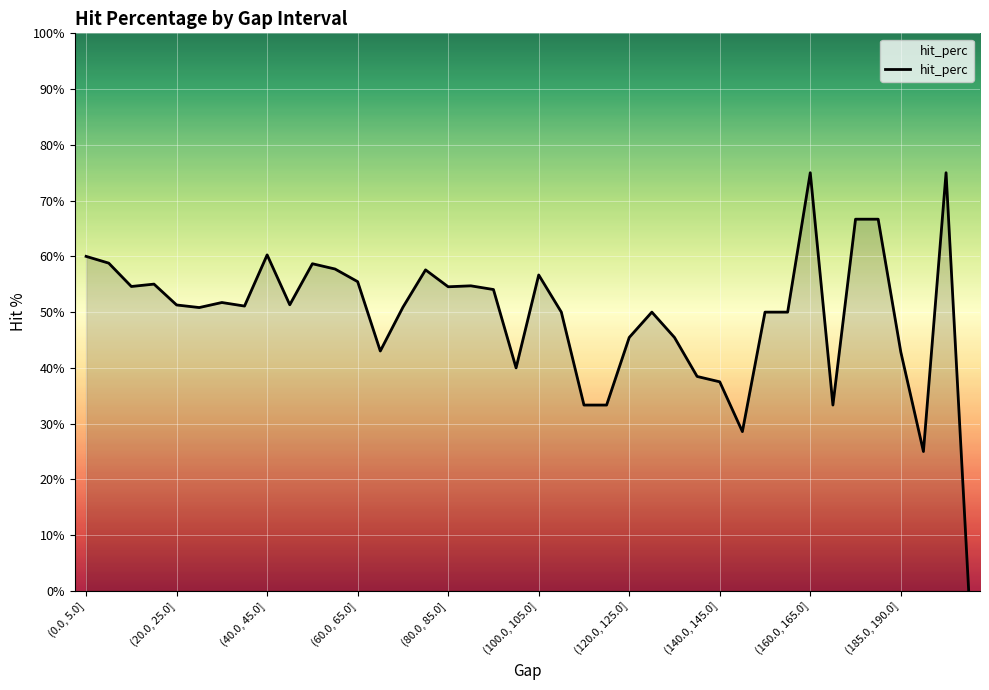

What is the difference between the maximum and minimum values?

75.0